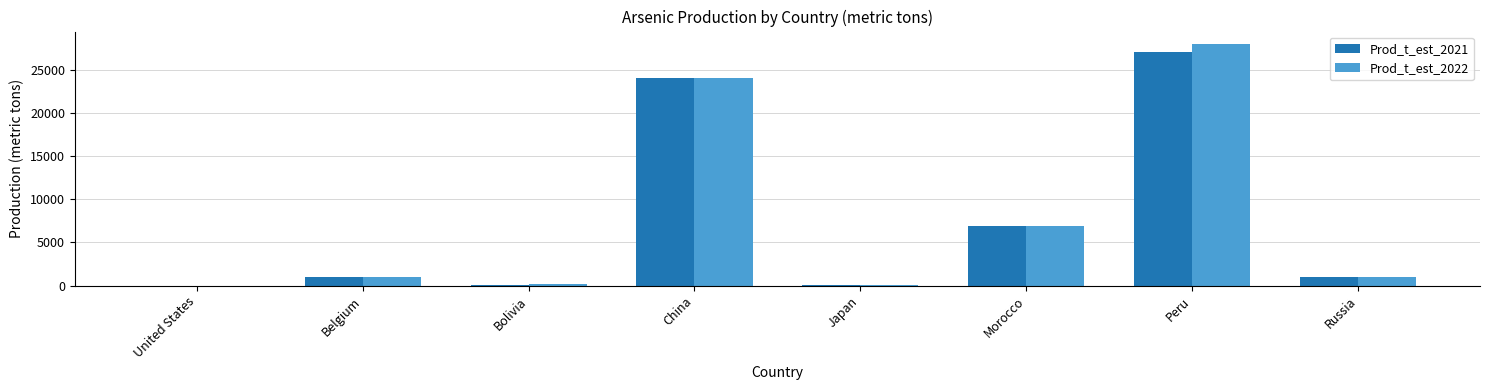

Which series has the widest spread of values?

Prod_t_est_2022